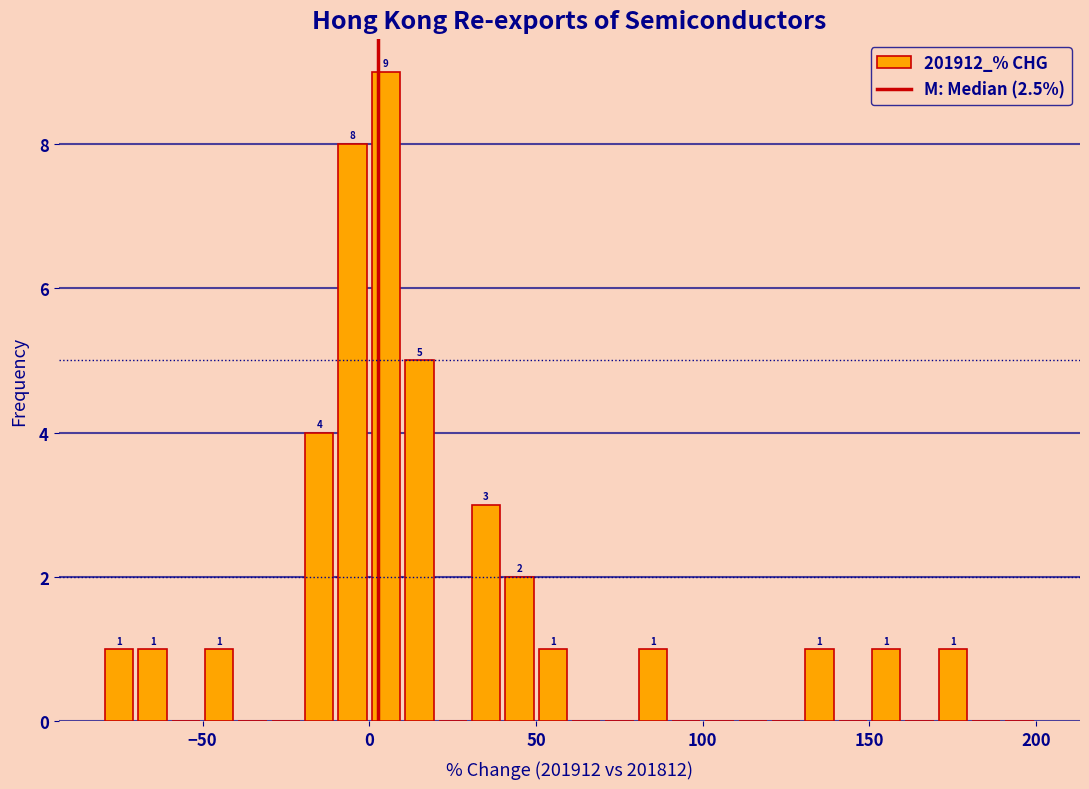

Around what value on the x-axis is the tallest bar? Give the approximate position of its centre, as read against the axis.

5